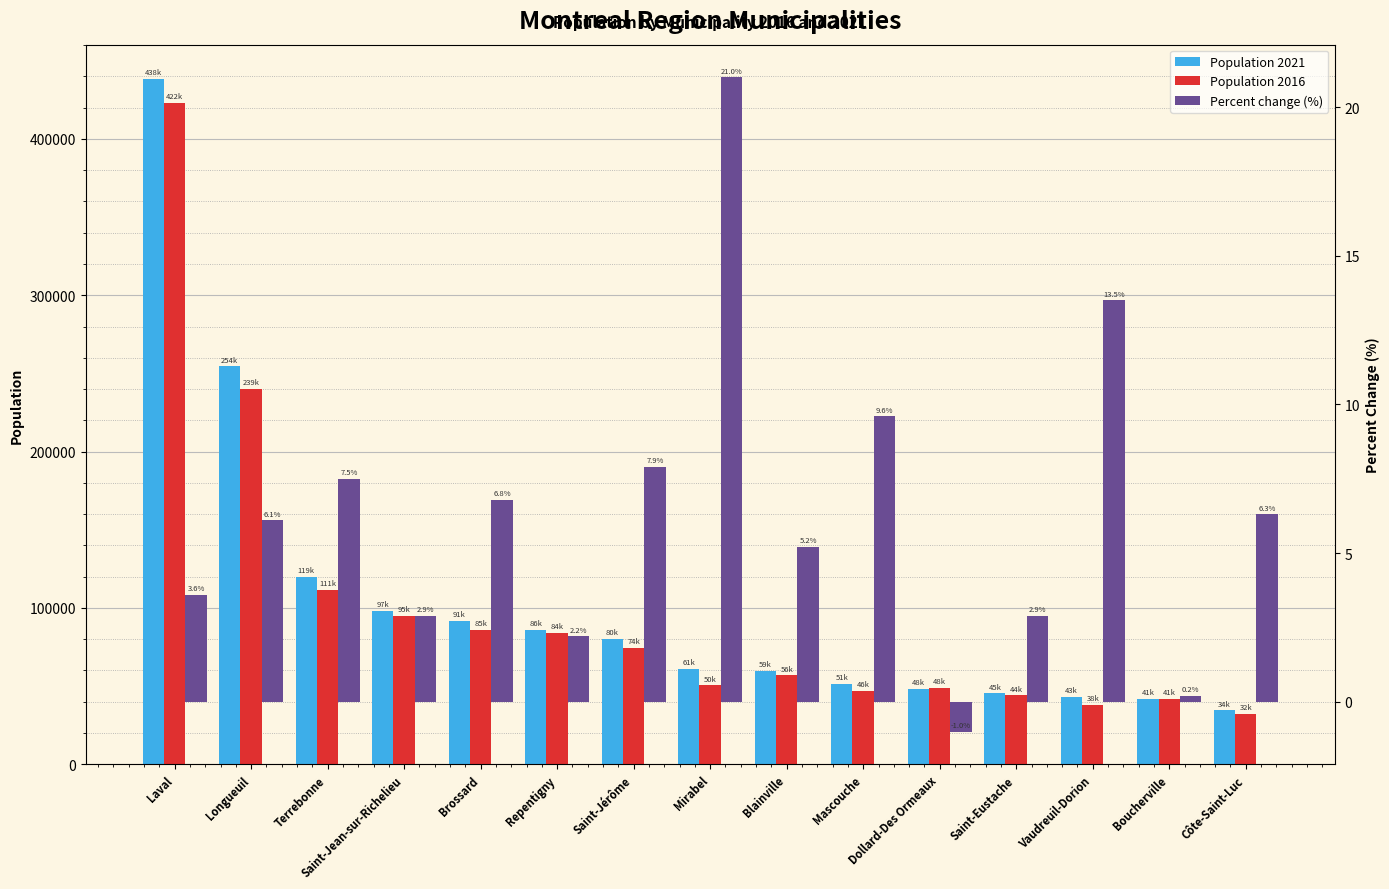

What is the label of the 4th bar from the right?

Saint-Eustache